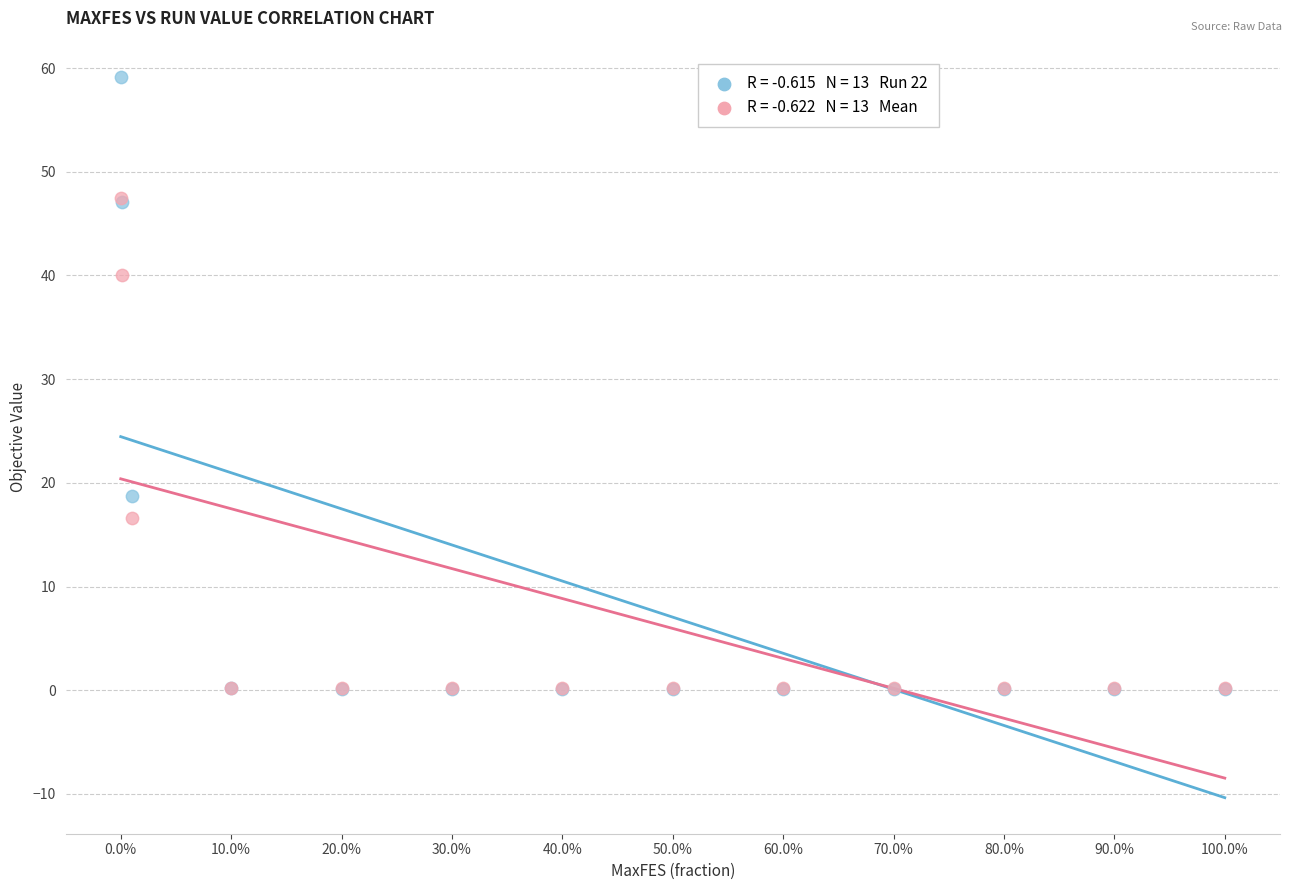

Across all series, what Y value is closest to 29?

18.7